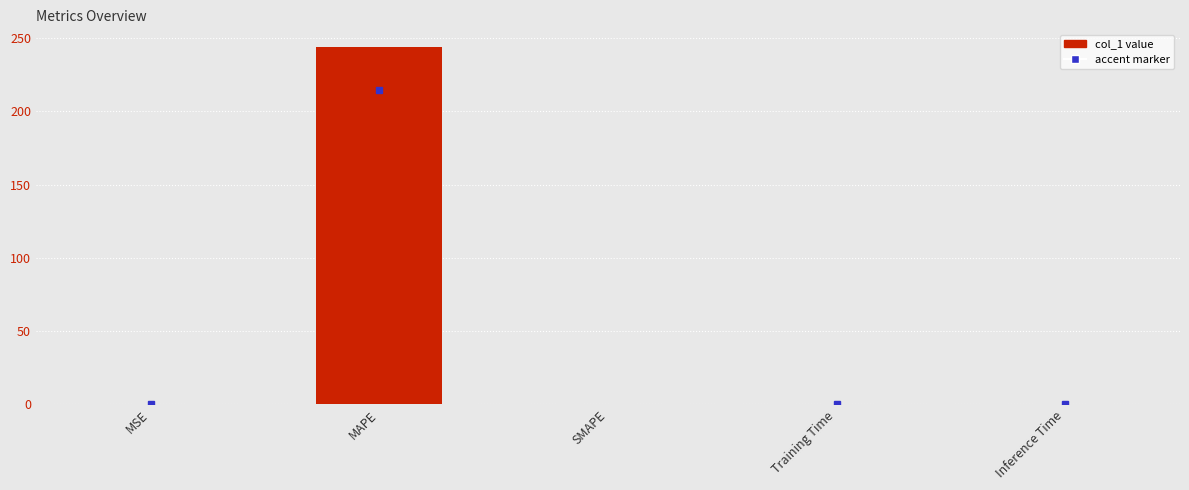

What is the maximum value shown in the chart?

243.8